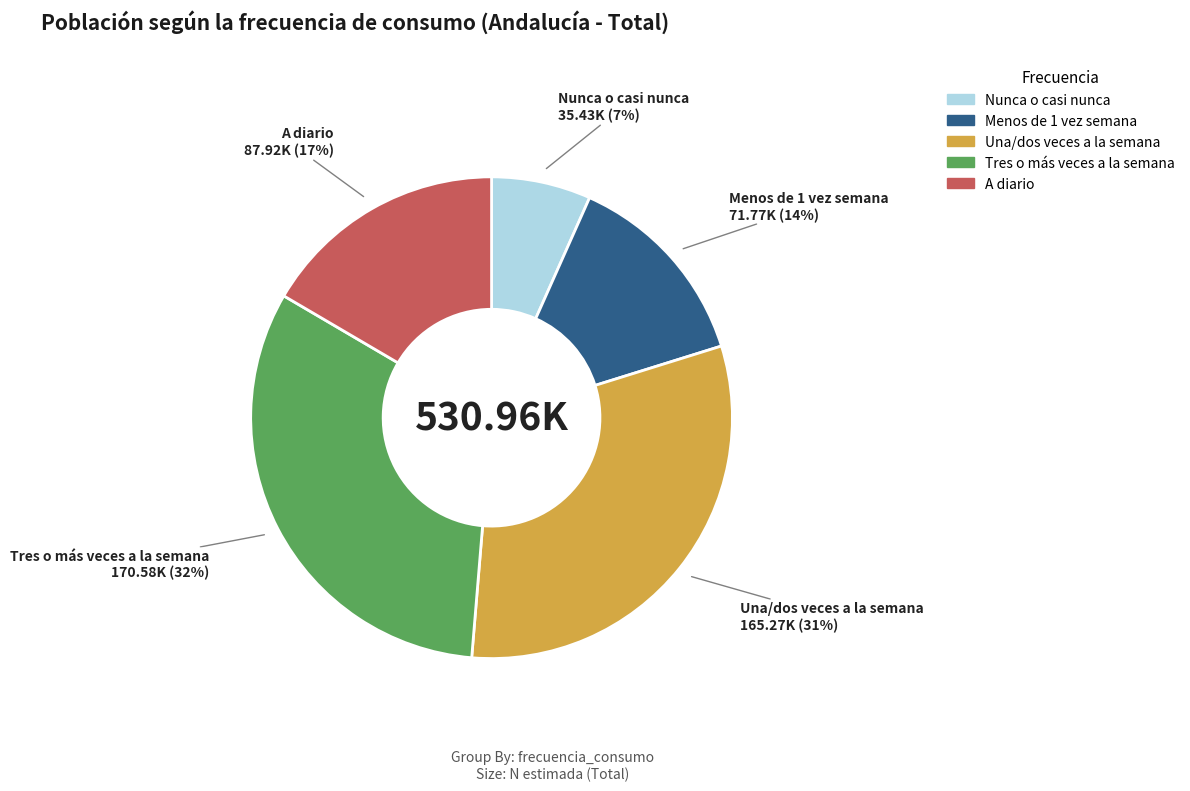

Which has a higher value, Tres o más veces a la semana or A diario?

Tres o más veces a la semana